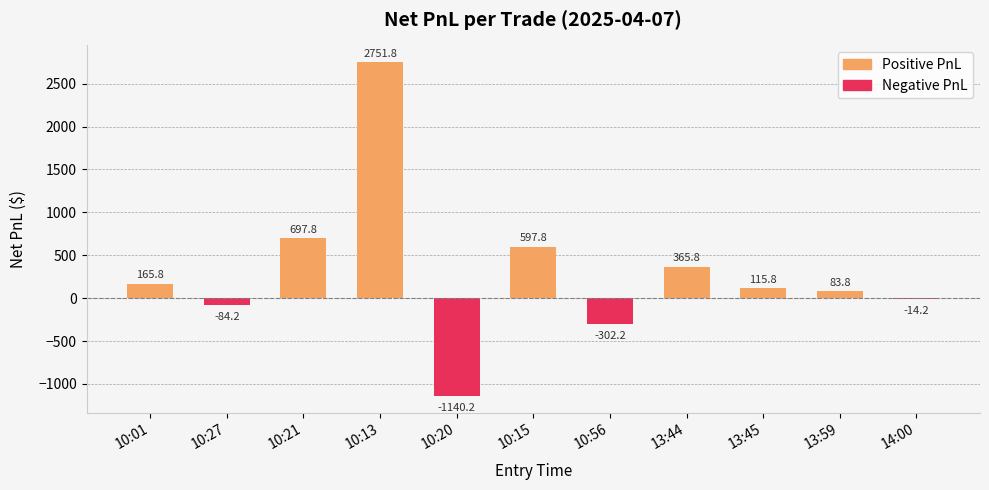

Count the number of categories in the chart.

11